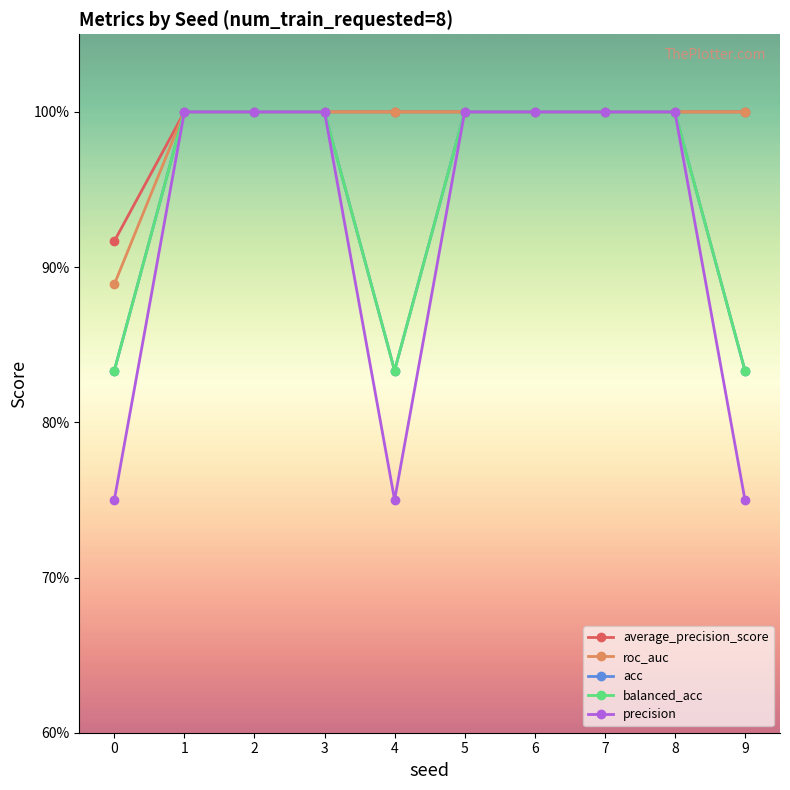

Does the chart have visible grid lines?

No